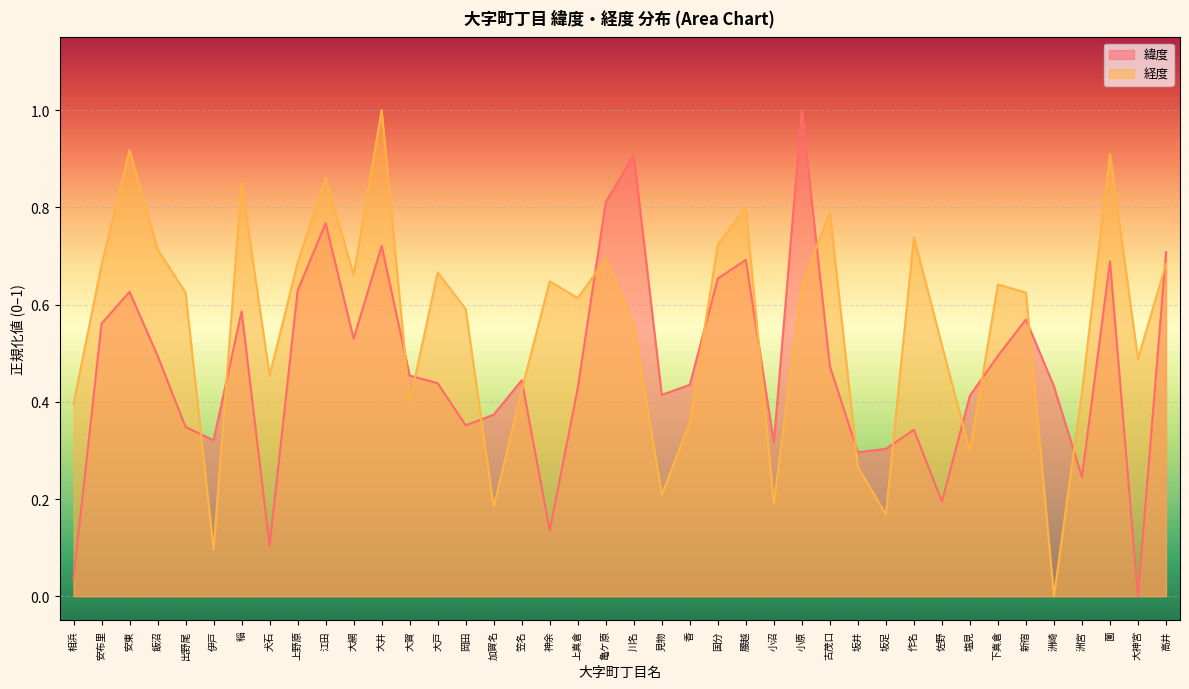

How many values in the 経度 series exceed 0?

39